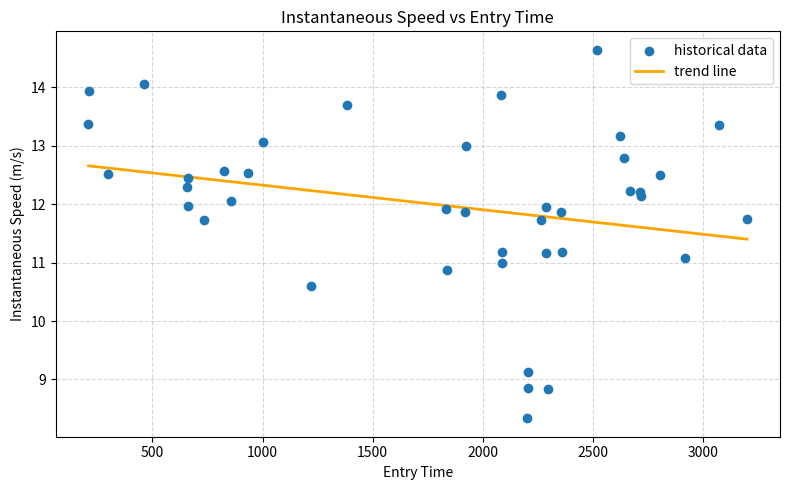

What is the lowest value of the trend line series?

11.4